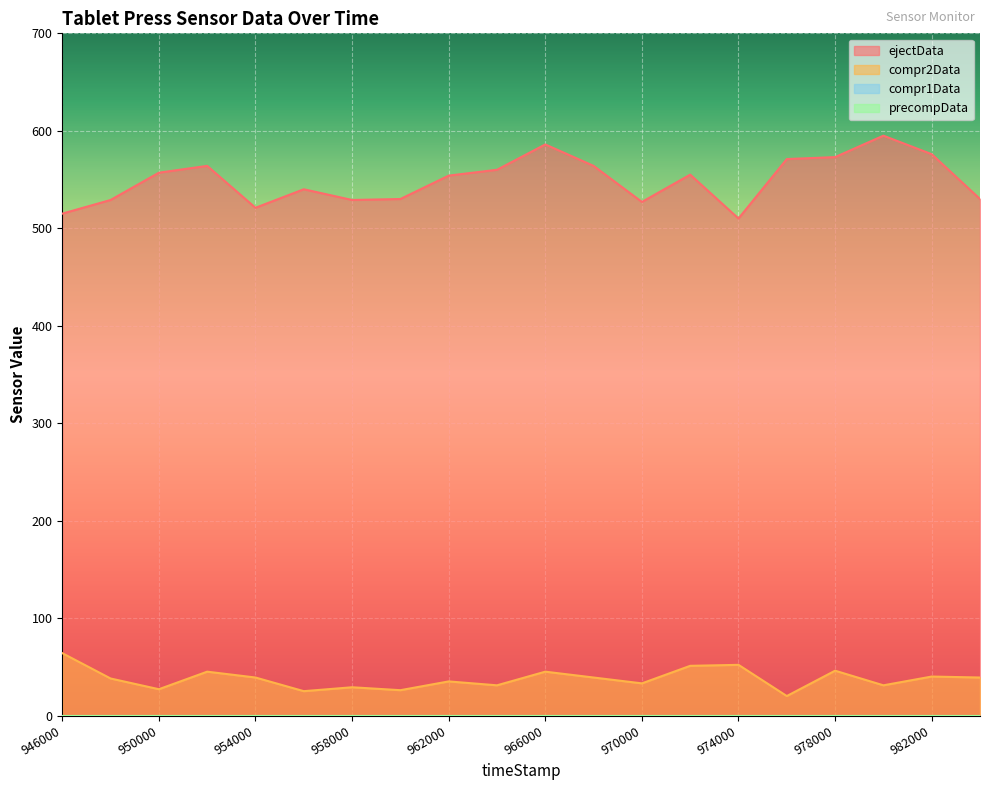

Rank the series by their maximum value, from highest to lowest.

ejectData, compr2Data